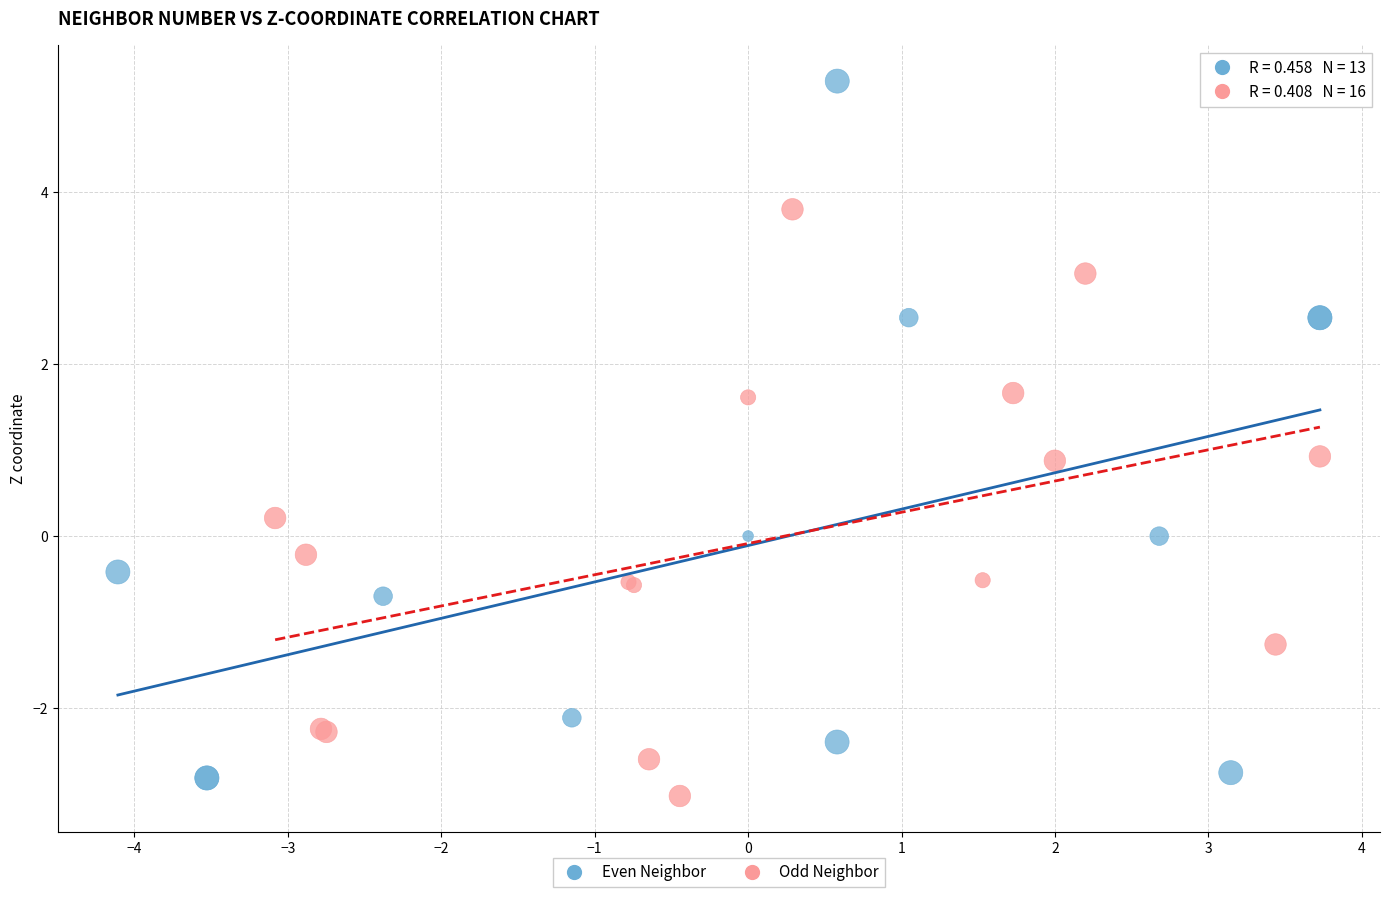

Which series reaches the maximum Y coordinate?

Even Neighbor